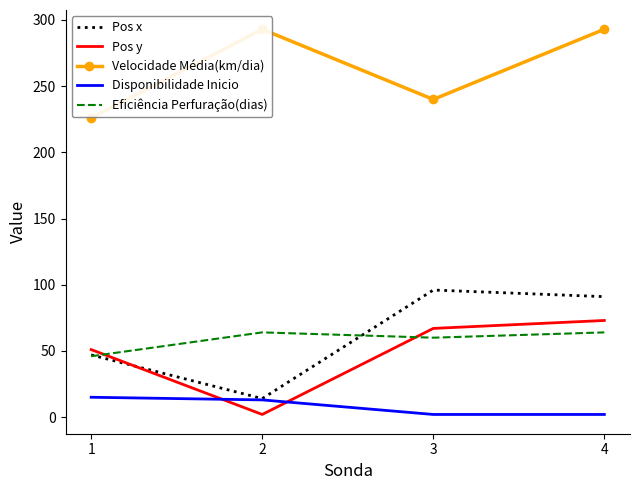

True or false: Velocidade Média(km/dia) and Pos y intersect in this chart.

False